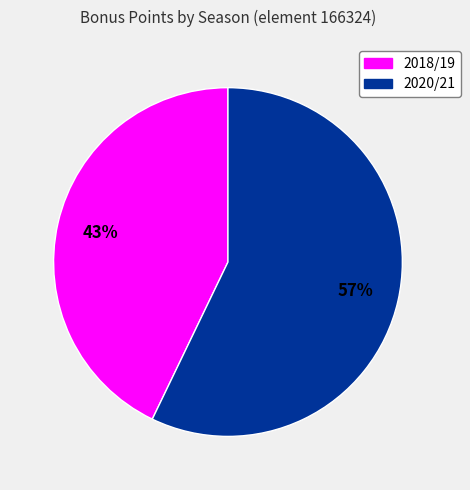

Is 2018/19 the majority of the pie?

No